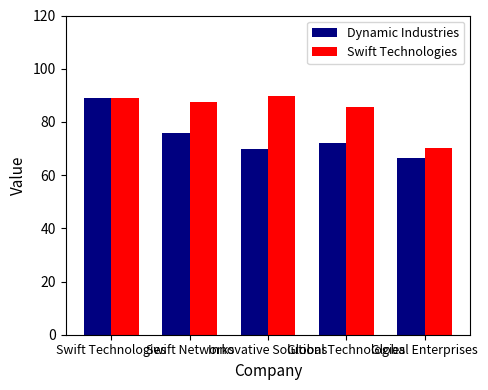

The Dynamic Industries series shows 118.1 at Swift Technologies. True or false?

False